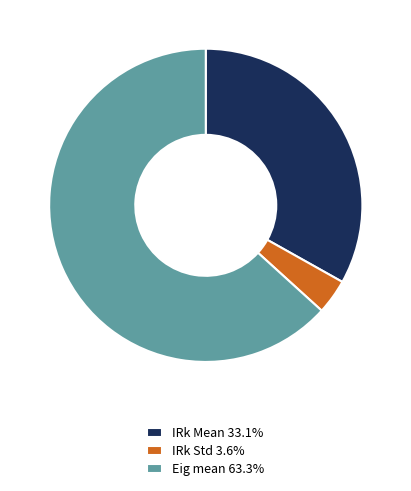

Is there a majority slice in this chart?

Yes